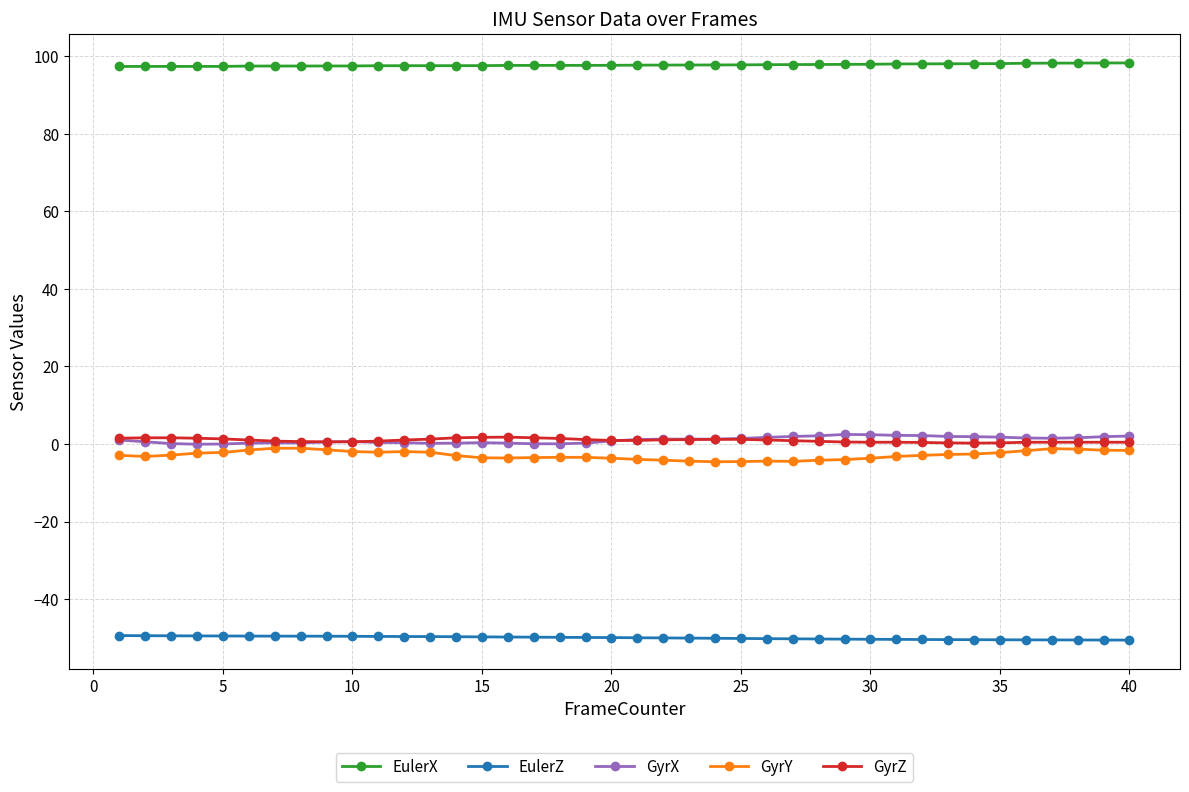

True or false: EulerX and GyrX cross at least once.

False